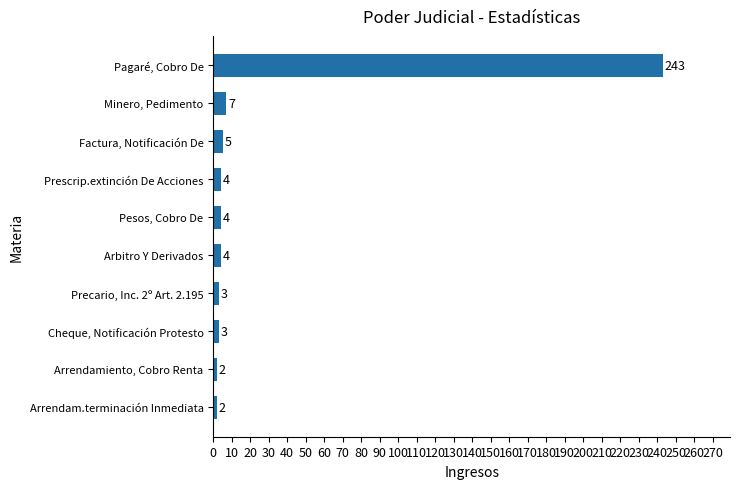

What is the approximate value at Pagaré, Cobro De, to the nearest 5?

245